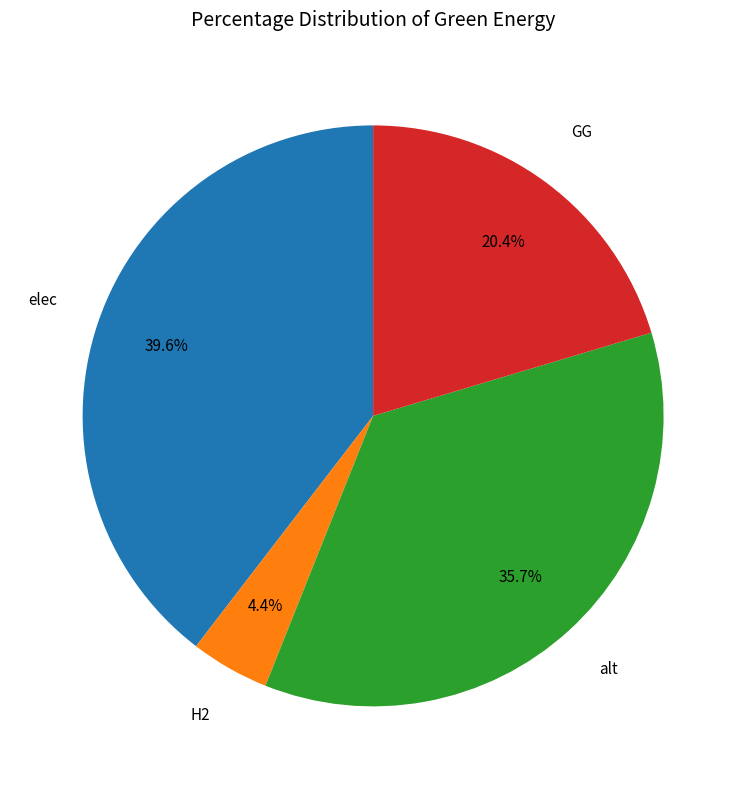

Is there a majority slice in this chart?

No